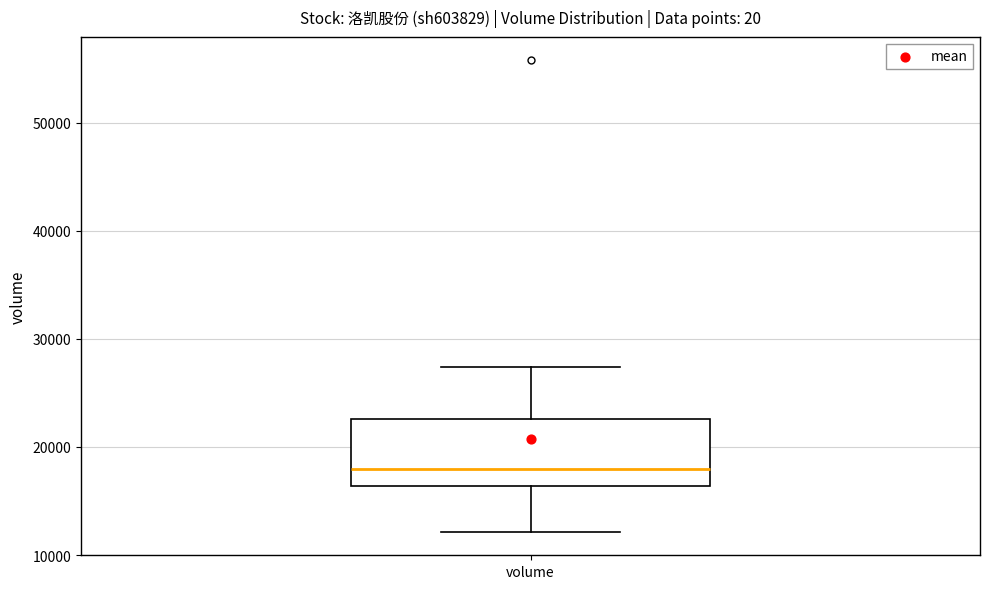

Read this box plot against the y-axis: the position of the median line, the range covered by the box, and the ends of both whiskers. The values are not printed on the chart, so give them approximately, as read against the axis.

median 18000, box 16000 to 23000, whiskers 12000 to 27000